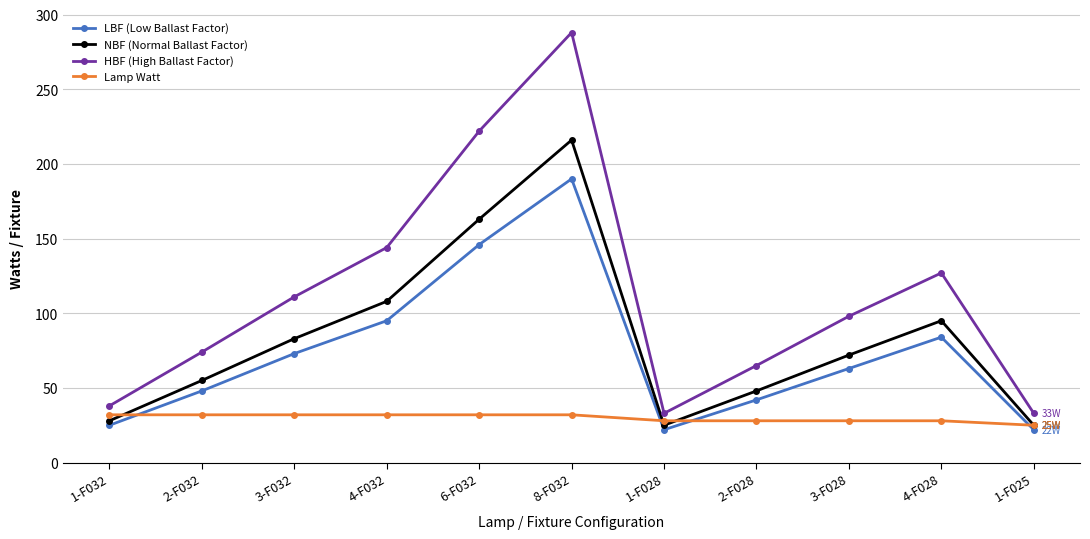

How many lines are shown in the chart?

4